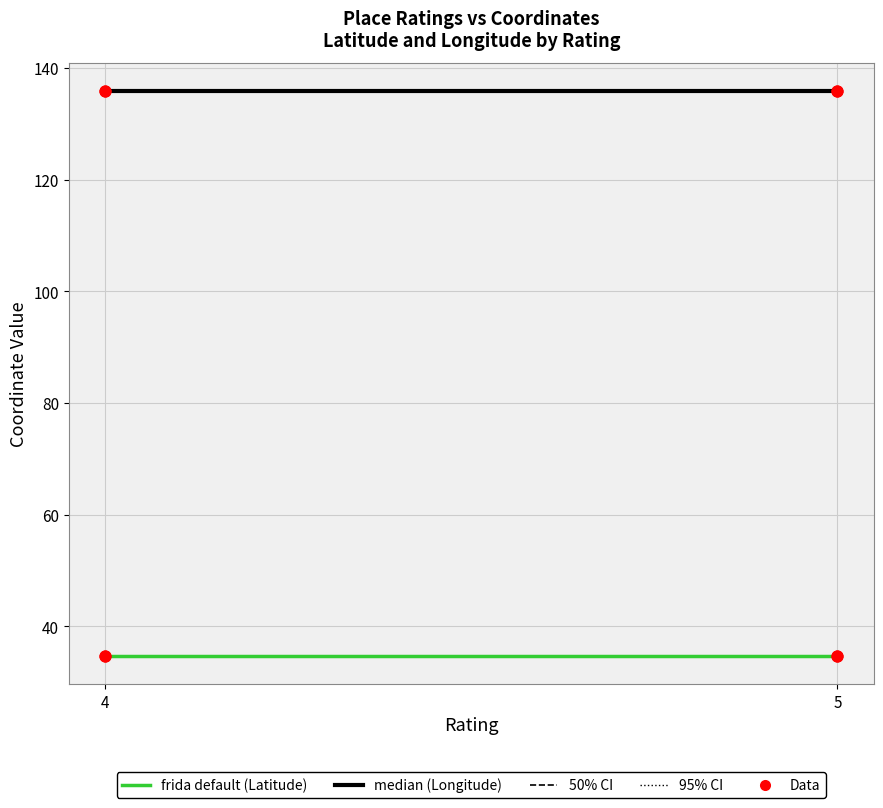

Which series has the largest Y range (max minus min)?

Latitude